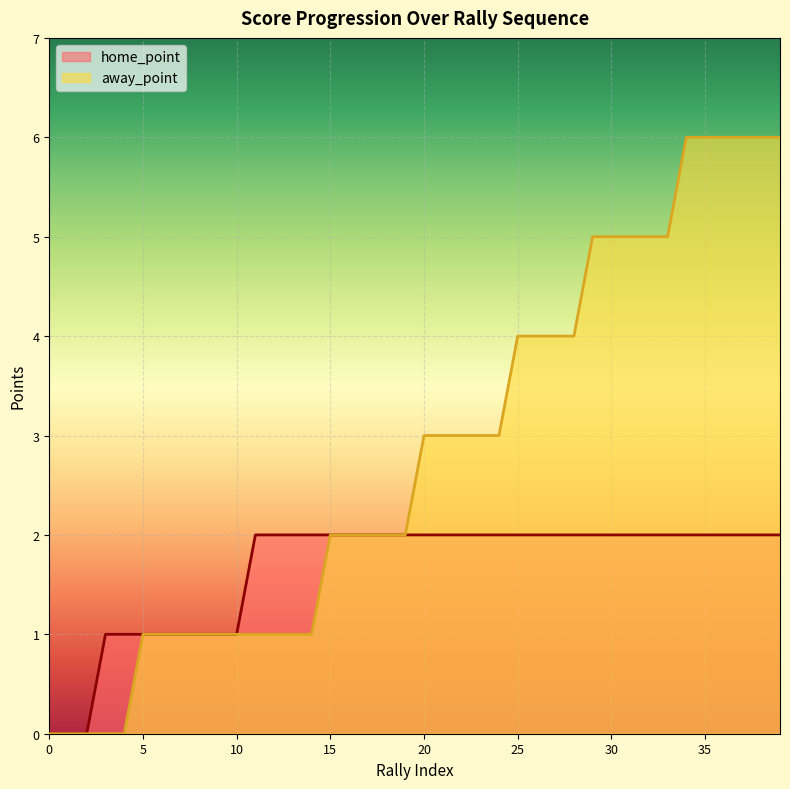

True or false: home_point has more than 1 interior local peaks.

False